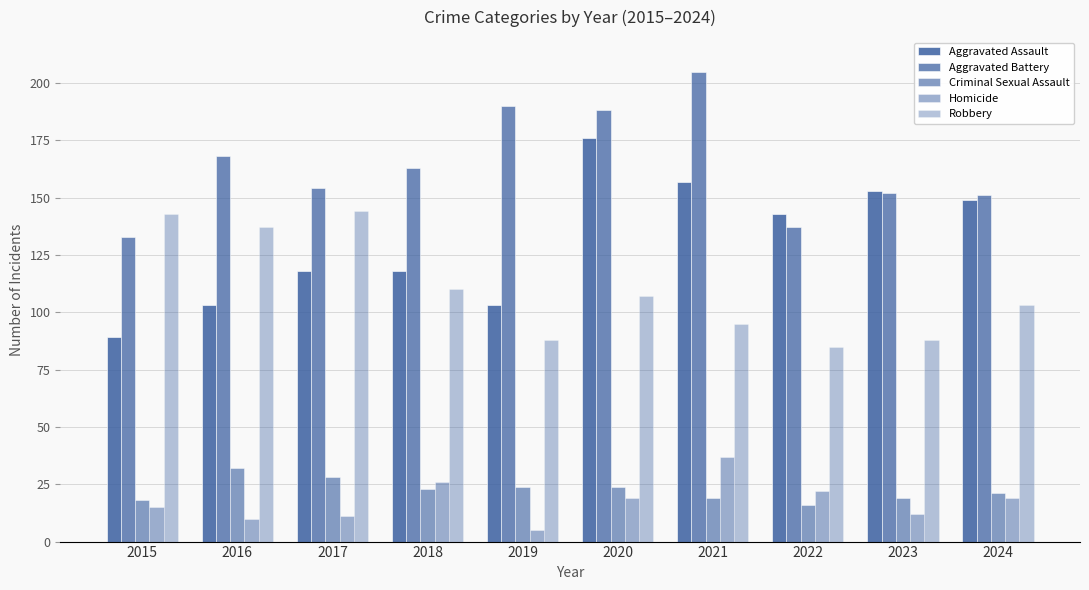

How many groups of bars are there?

10